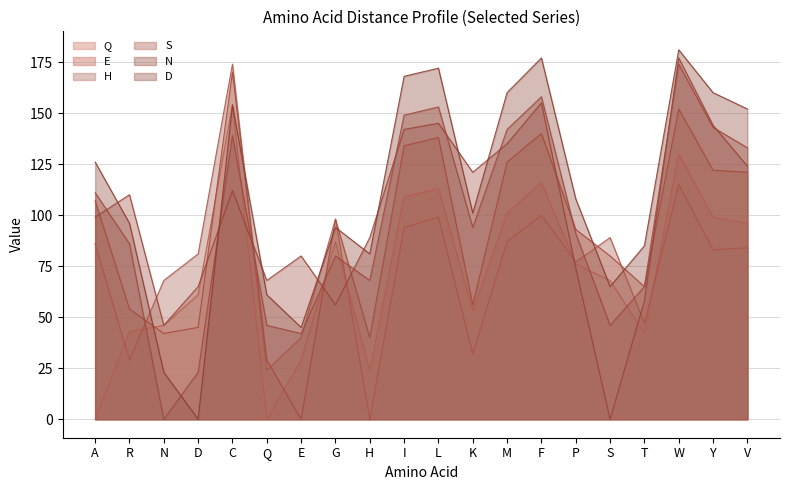

What is the difference between the highest and lowest values at N?

68